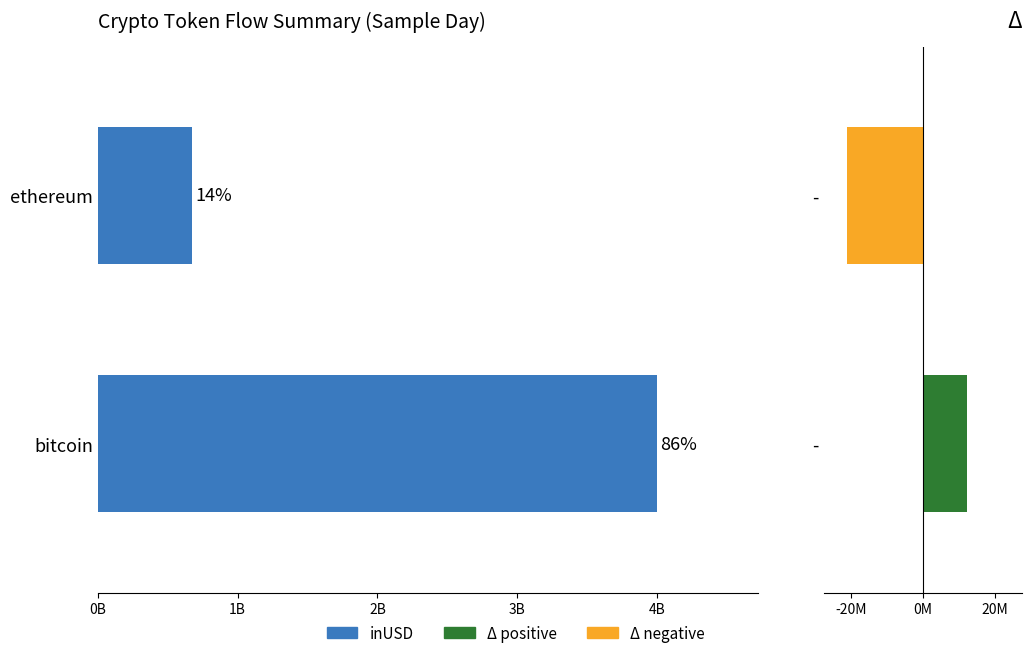

Which series has the widest spread of values?

inUSD